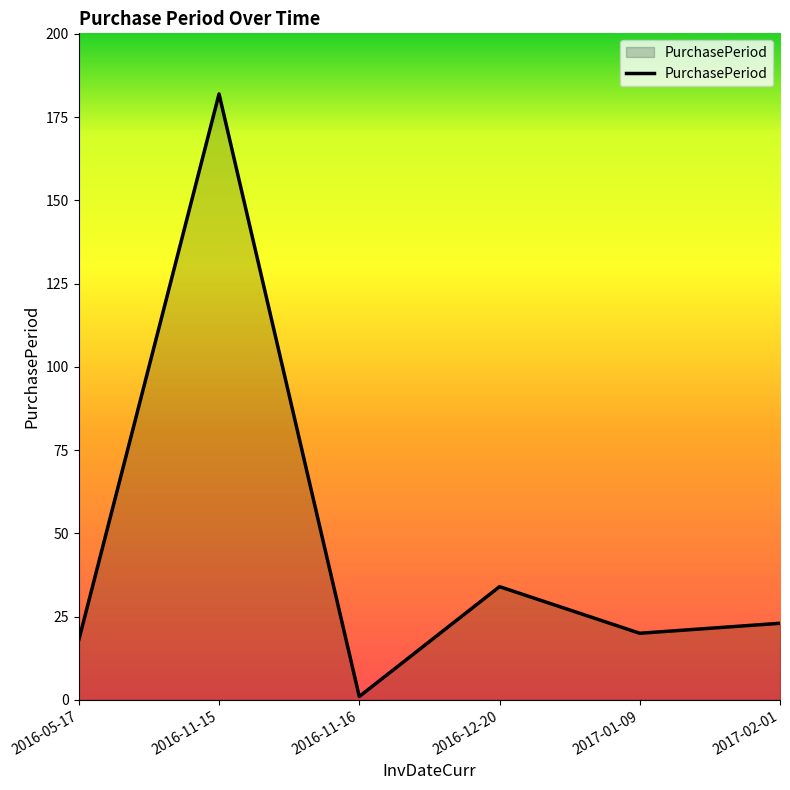

Which has a higher value, 2016-11-16 or 2017-02-01?

2017-02-01